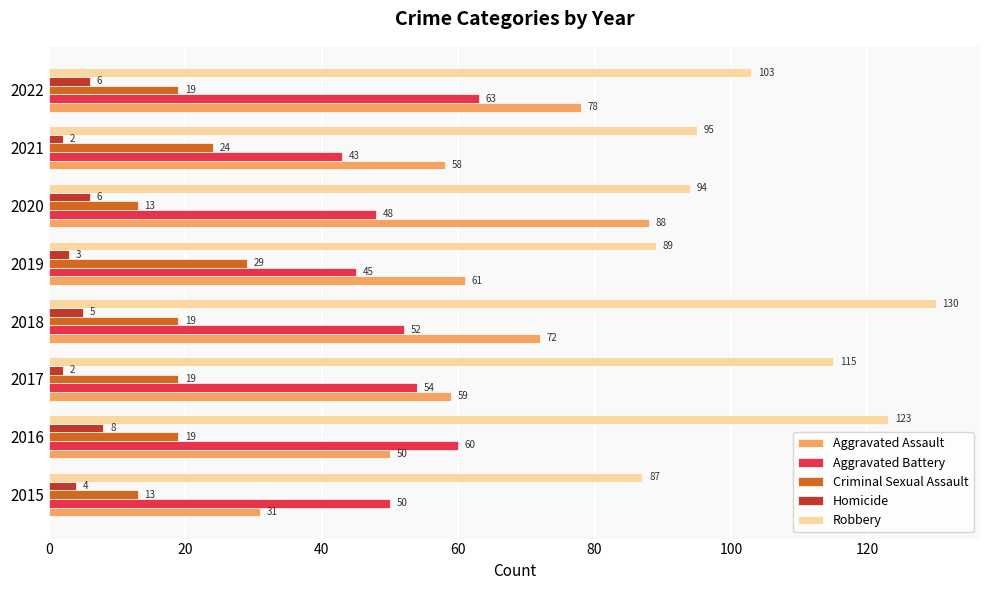

The value of Criminal Sexual Assault at 2022 is 30. True or false?

False